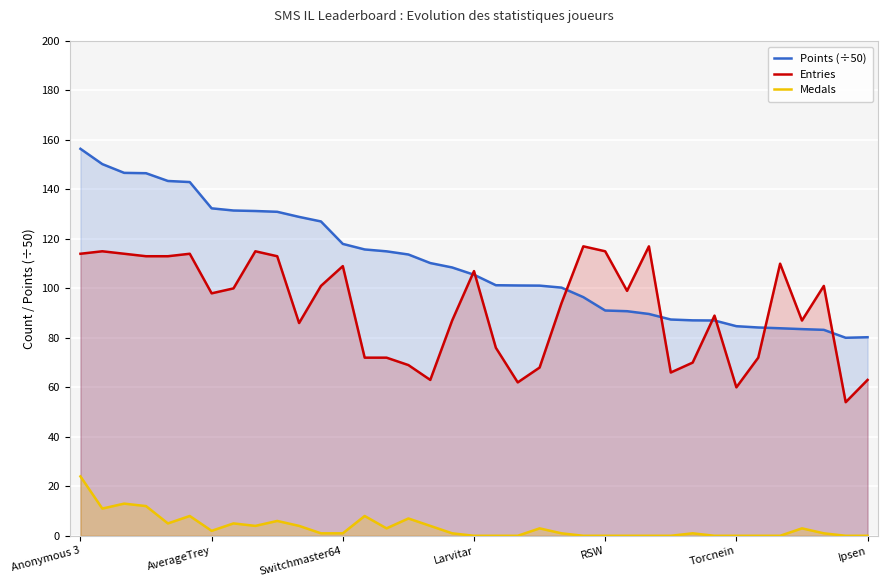

Reading left to right, extract all data points from this chart.

Points (÷50): 156.4	150.2	146.7	146.6	143.4	143.0	132.4	131.5	131.3	131.0	128.9	127.1	118.0	115.7	115.0	113.7	110.2	108.5	105.5	101.3	101.2	101.1	100.3	96.5	91.1	90.8	89.7	87.4	87.1	87.0	84.7	84.2	83.9	83.5	83.2	80.0	80.3
Entries: 114.0	115.0	114.0	113.0	113.0	114.0	98.0	100.0	115.0	113.0	86.0	101.0	109.0	72.0	72.0	69.0	63.0	87.0	107.0	76.0	62.0	68.0	94.0	117.0	115.0	99.0	117.0	66.0	70.0	89.0	60.0	72.0	110.0	87.0	101.0	54.0	63.0
Medals: 24.0	11.0	13.0	12.0	5.0	8.0	2.0	5.0	4.0	6.0	4.0	1.0	1.0	8.0	3.0	7.0	4.0	1.0	0.0	0.0	0.0	3.0	1.0	0.0	0.0	0.0	0.0	0.0	1.0	0.0	0.0	0.0	0.0	3.0	1.0	0.0	0.0